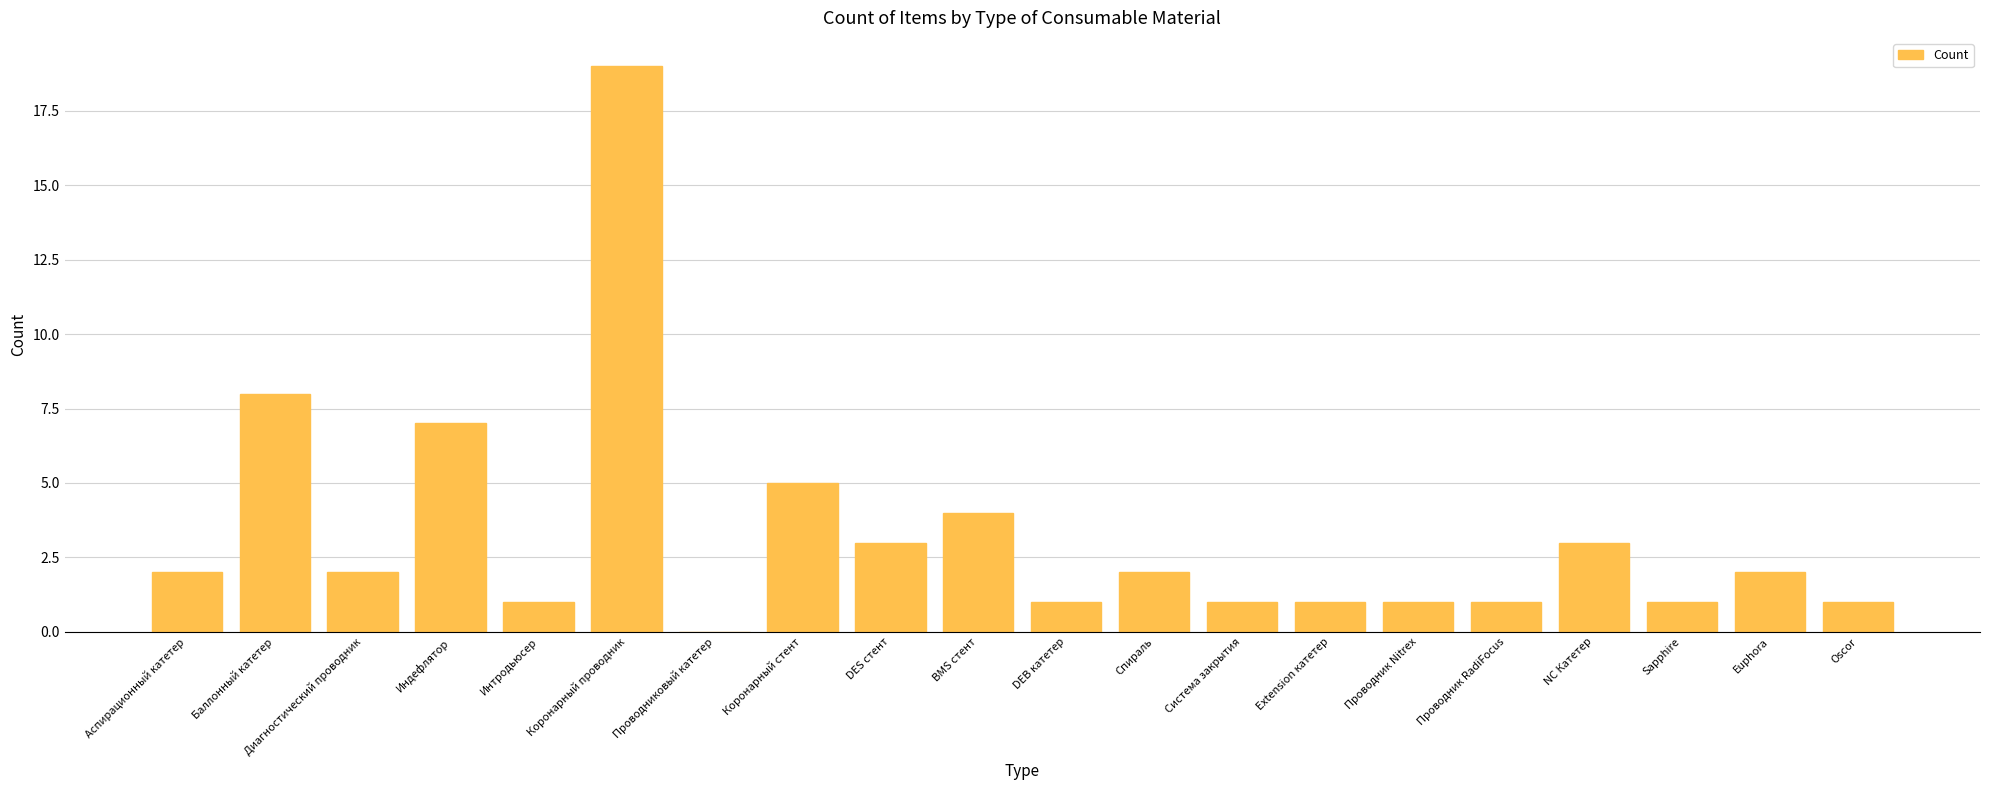

Count the number of categories in the chart.

20